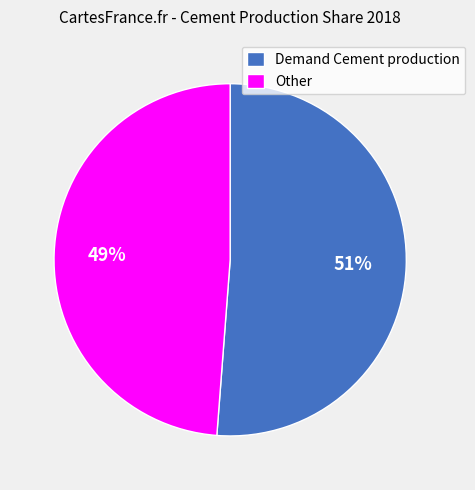

Combined, do Demand Cement production and Other account for over 50%?

Yes